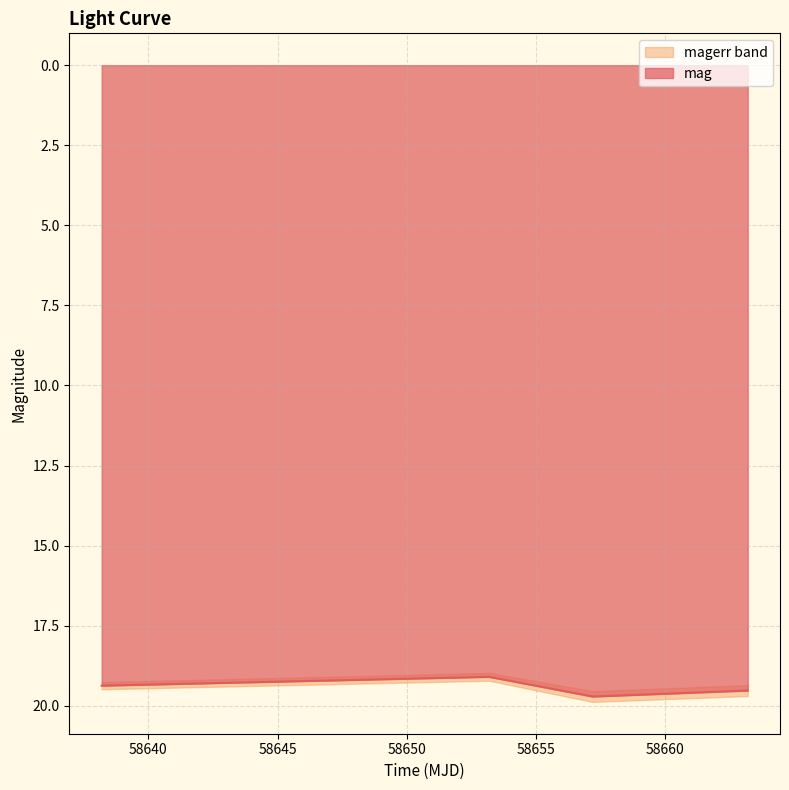

At which label is the value closest to 19?

58653.19244210003